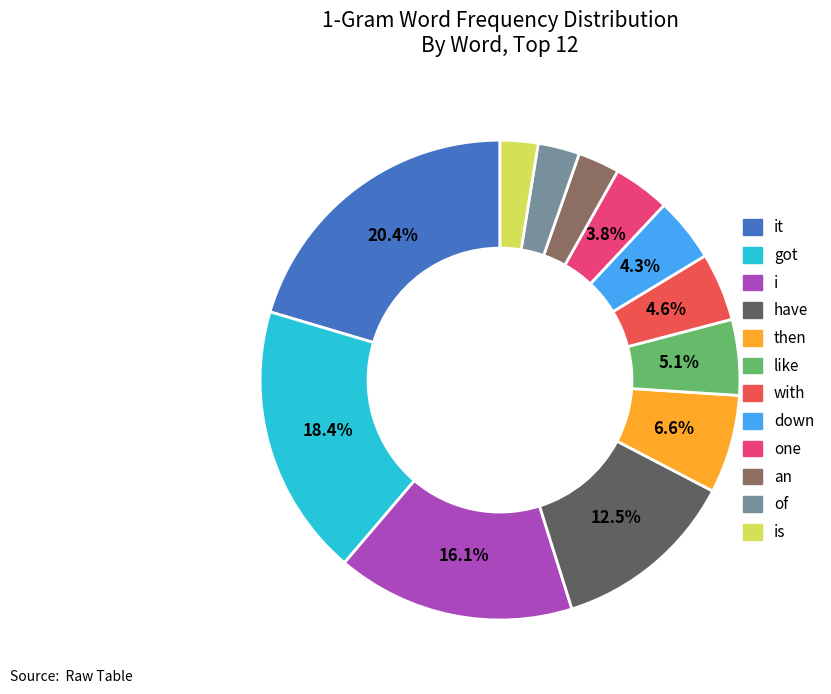

Does any single category account for the majority?

No